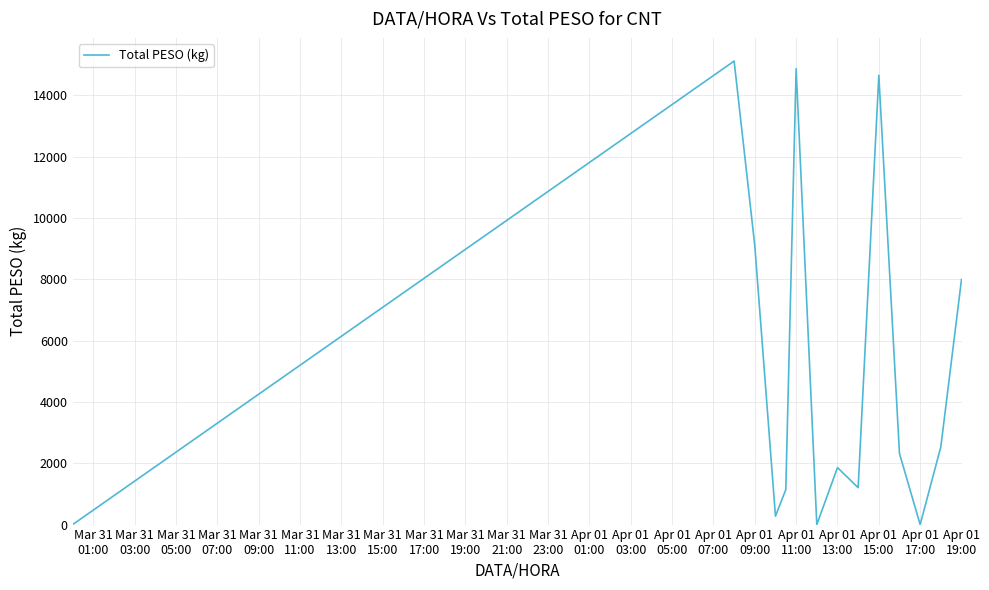

How many series are shown in this chart?

1